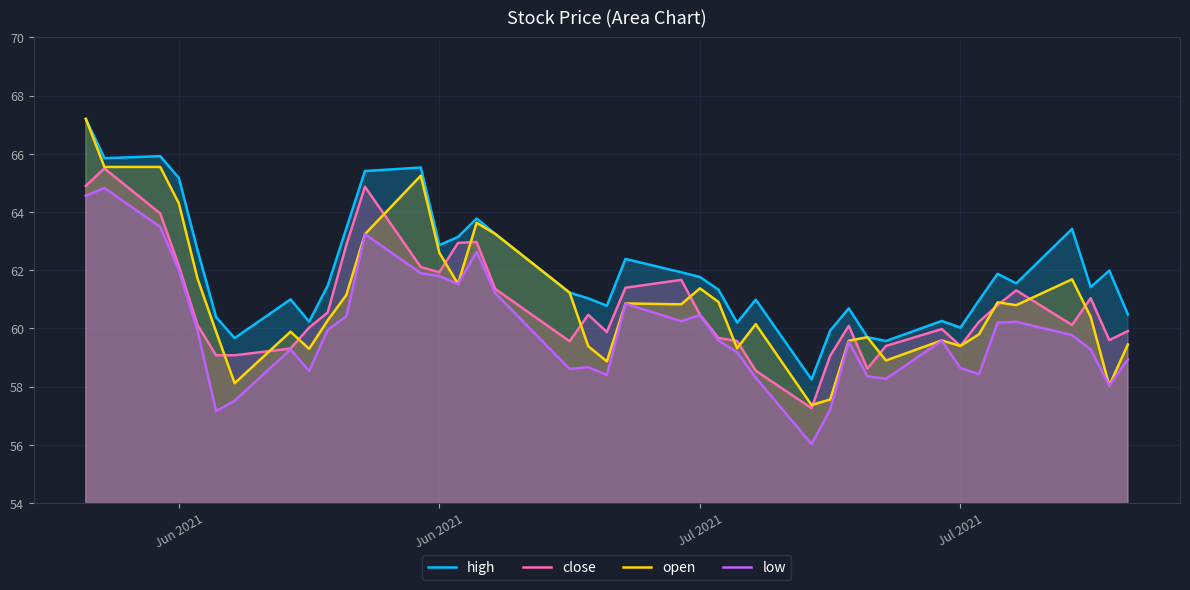

What is the average value of the high series?

62.0